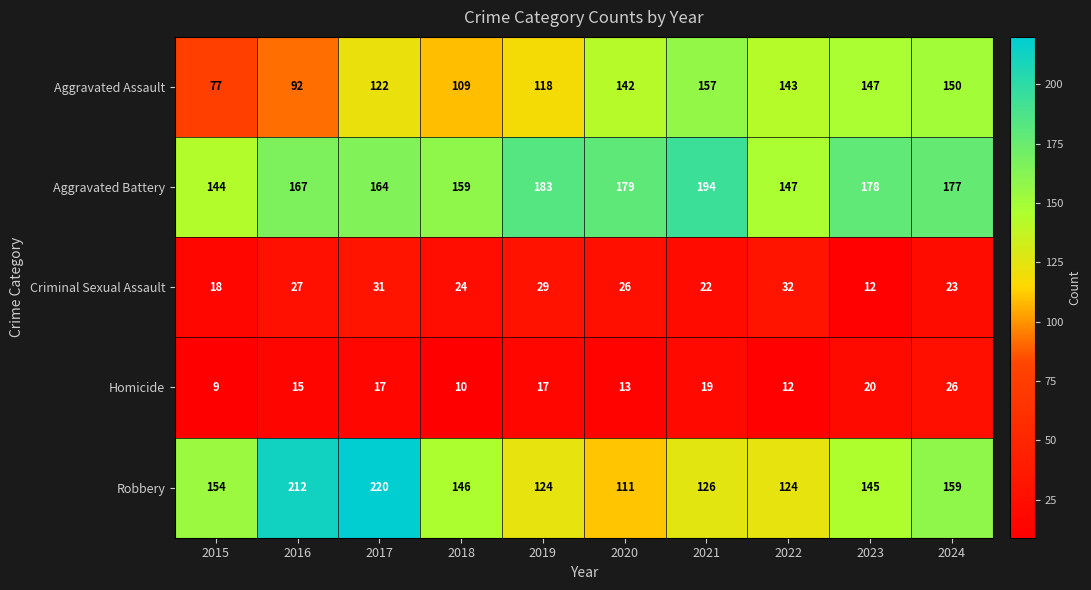

Is the value of Criminal Sexual Assault at 2020 greater than the value of Aggravated Assault at 2024?

No